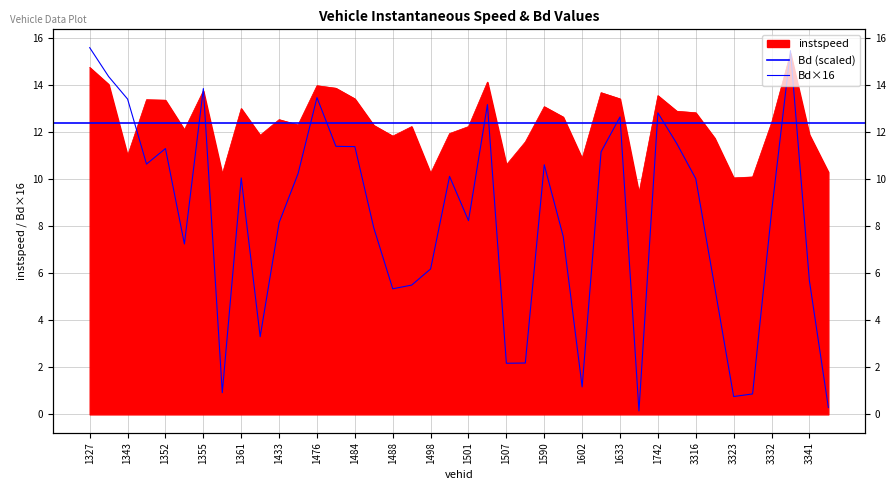

What is the difference between the Bd values at 1422 and 1352?

8.0